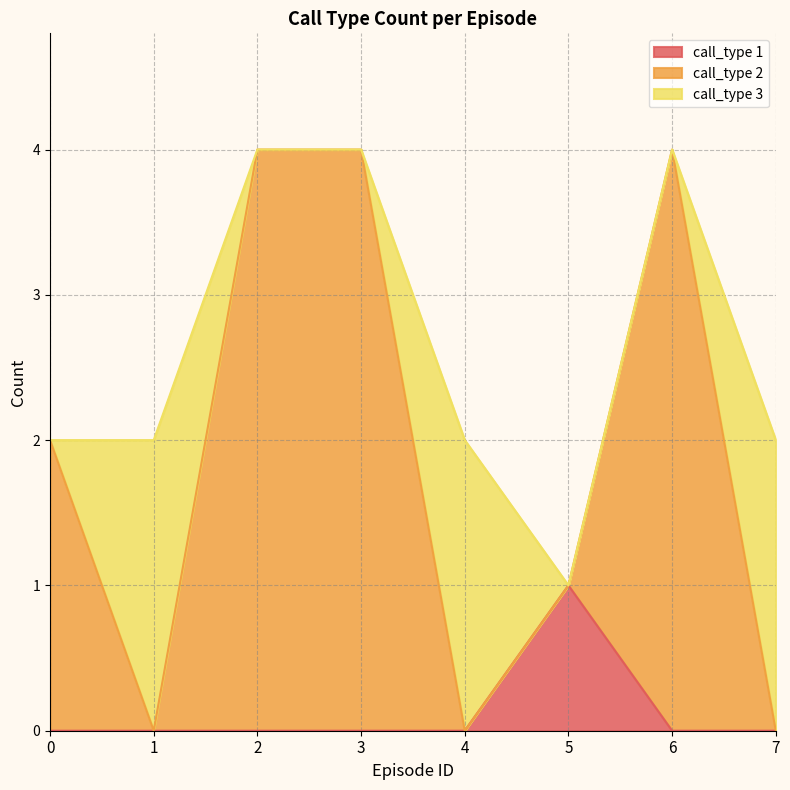

Is the value of call_type 1 at 4 greater than the value of call_type 2 at 3?

No